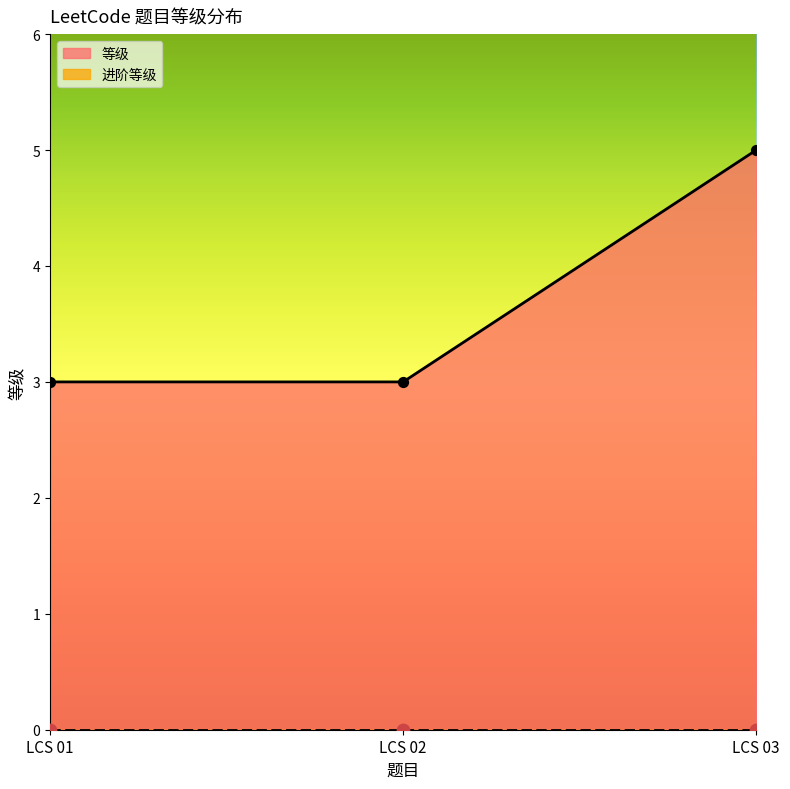

What is the change in value from LCS 01 to LCS 03?

+2